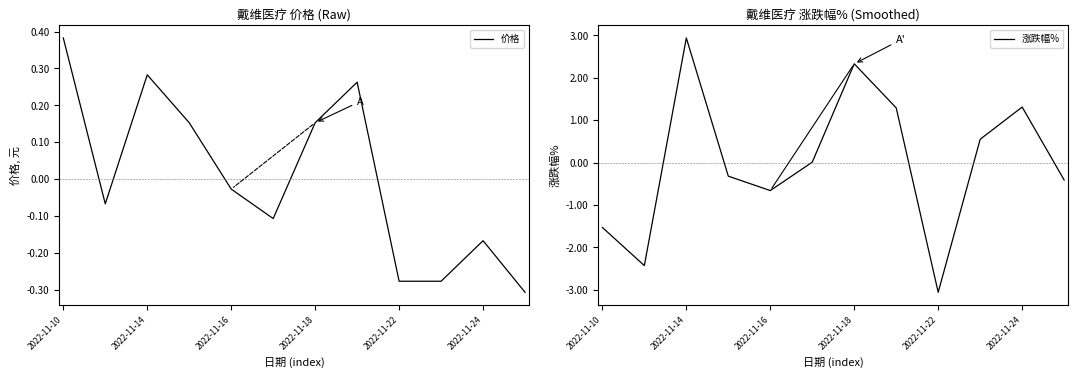

List the series in order of their overall mean, highest first.

涨跌幅%, 价格